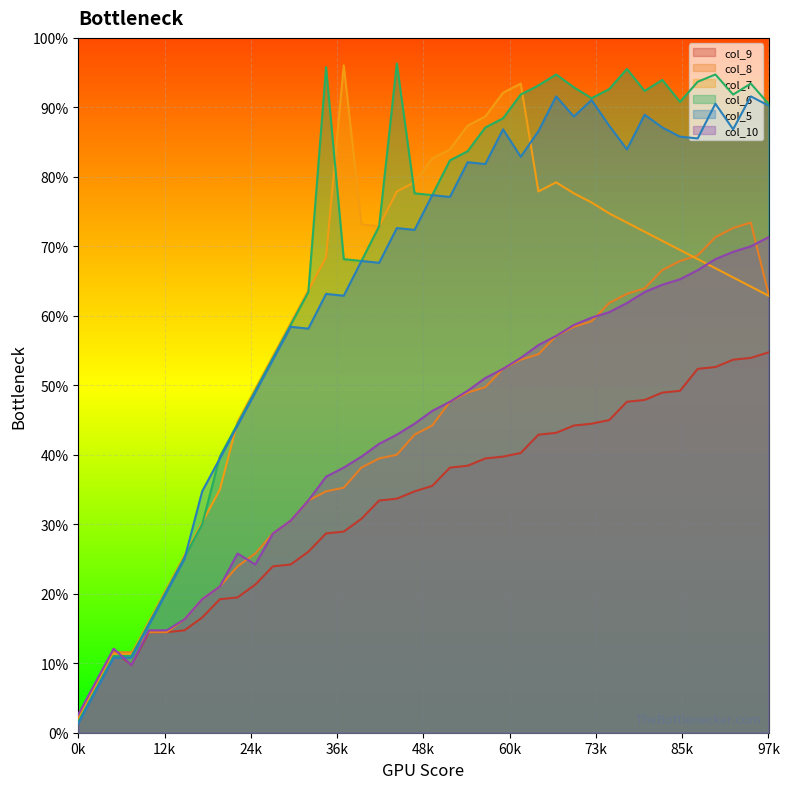

What are all the series names shown in the legend?

col_9, col_8, col_7, col_6, col_5, col_10